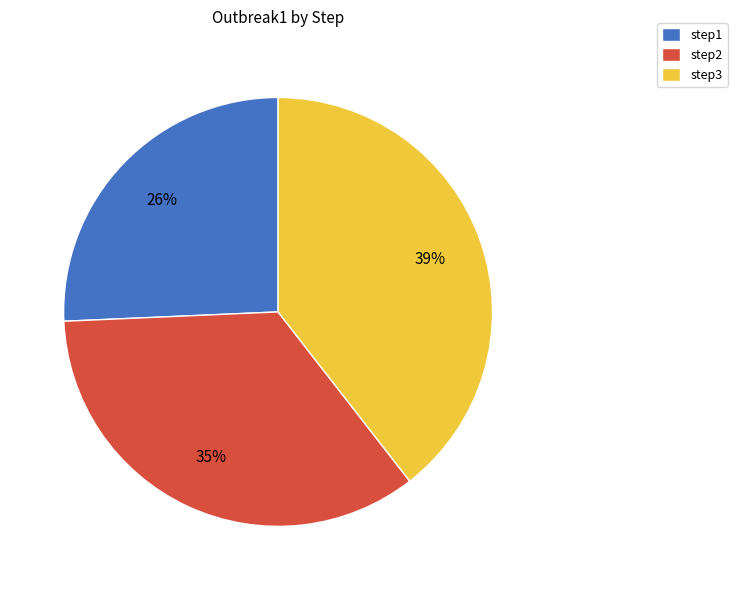

Count the number of slices in the pie.

3